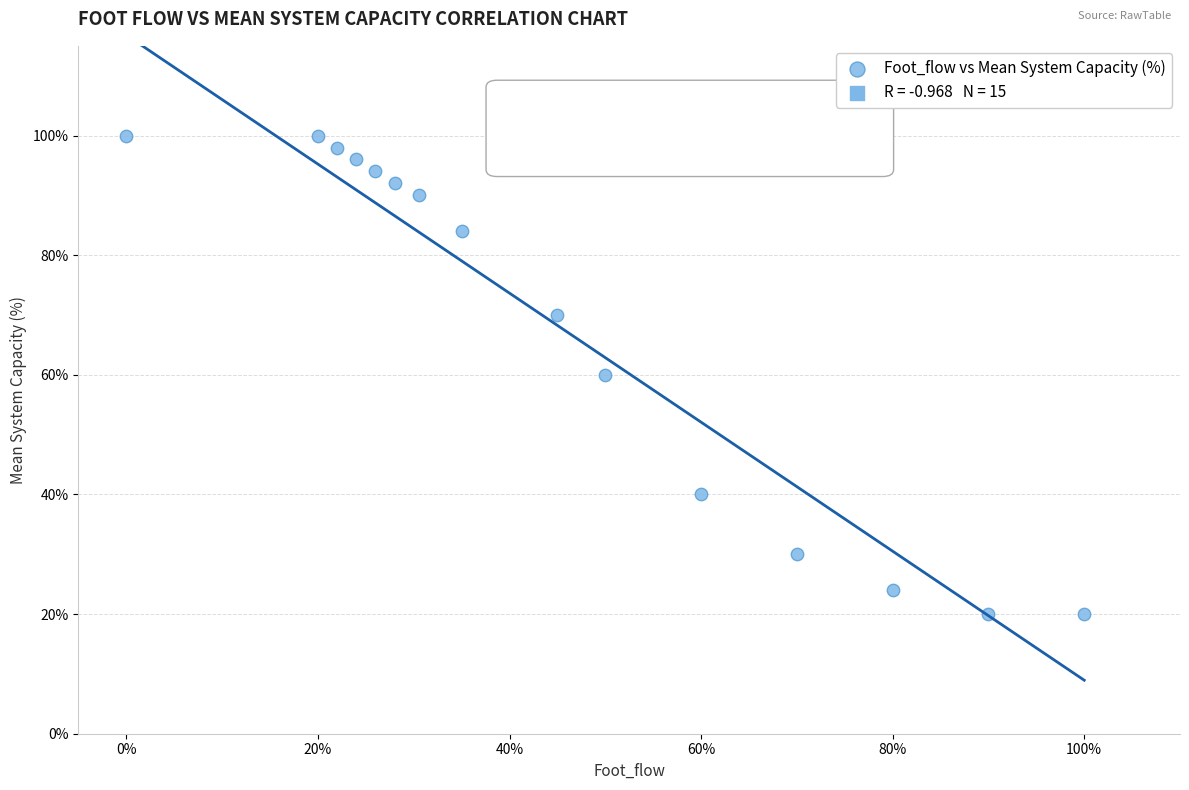

What is the range of Y values (max minus min)?

80